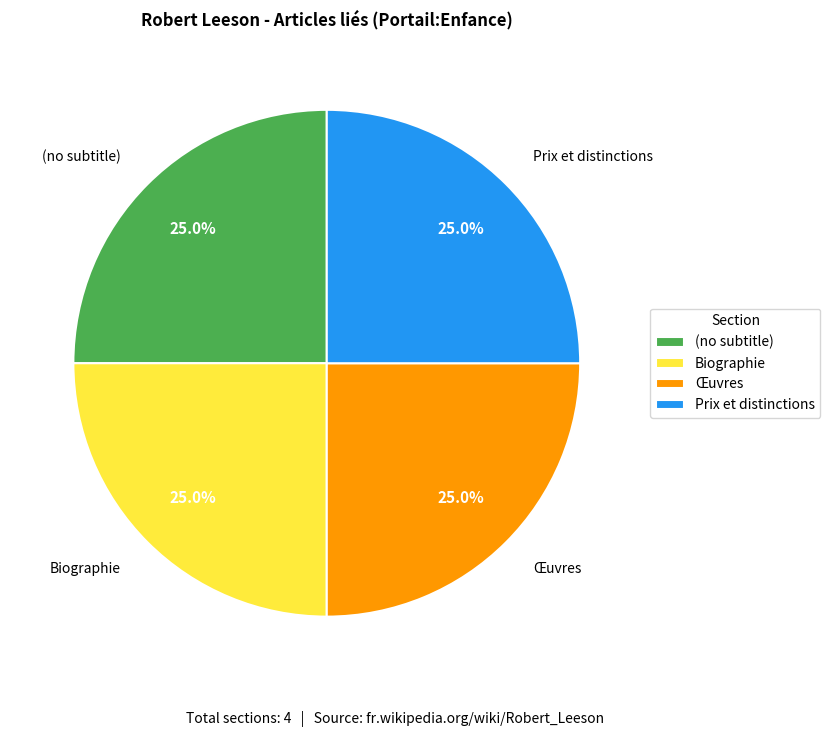

What percentage is NOT represented by Prix et distinctions?

75.0%